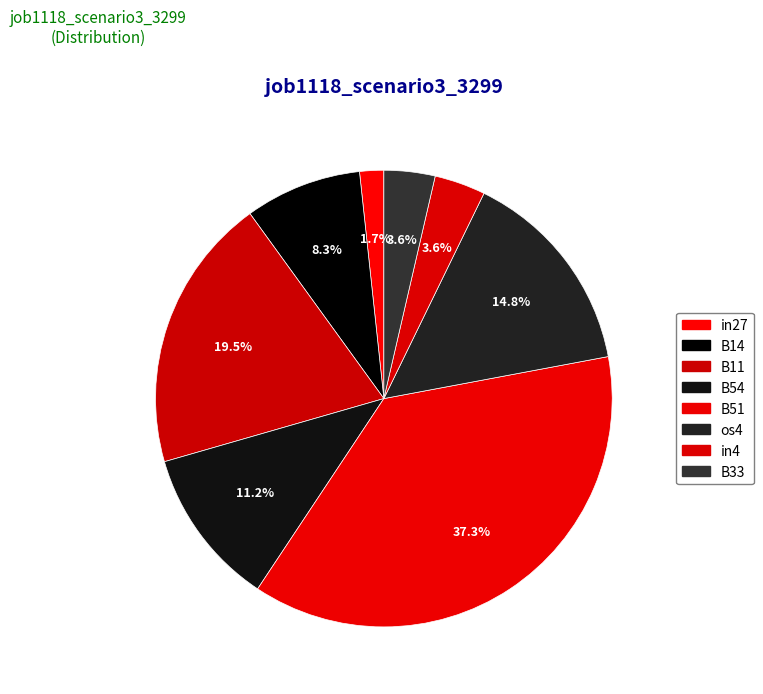

To the nearest percent, what portion does in27 represent?

2%